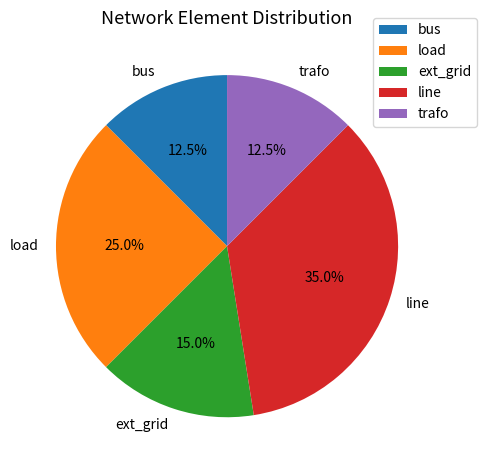

How much of the chart is everything except bus?

87.5%